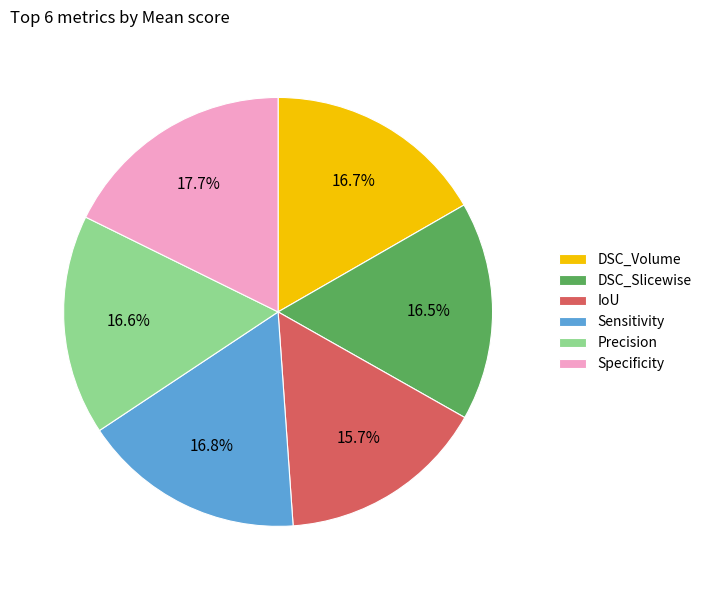

Which category has the smallest portion of the pie?

IoU